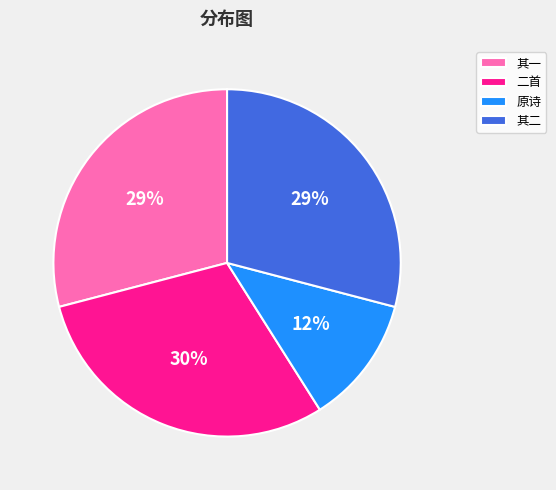

Is there a majority slice in this chart?

No